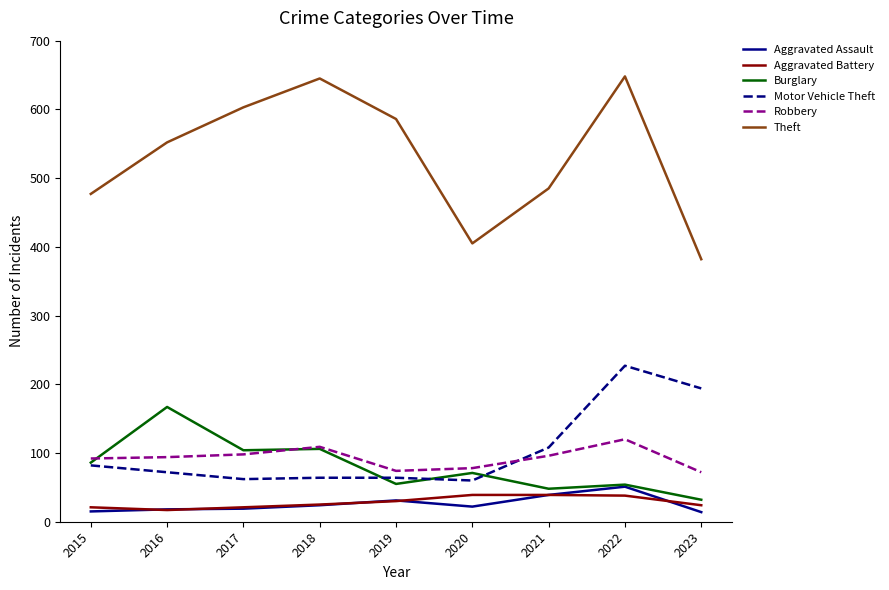

What is the total value across all series at 2018?

973